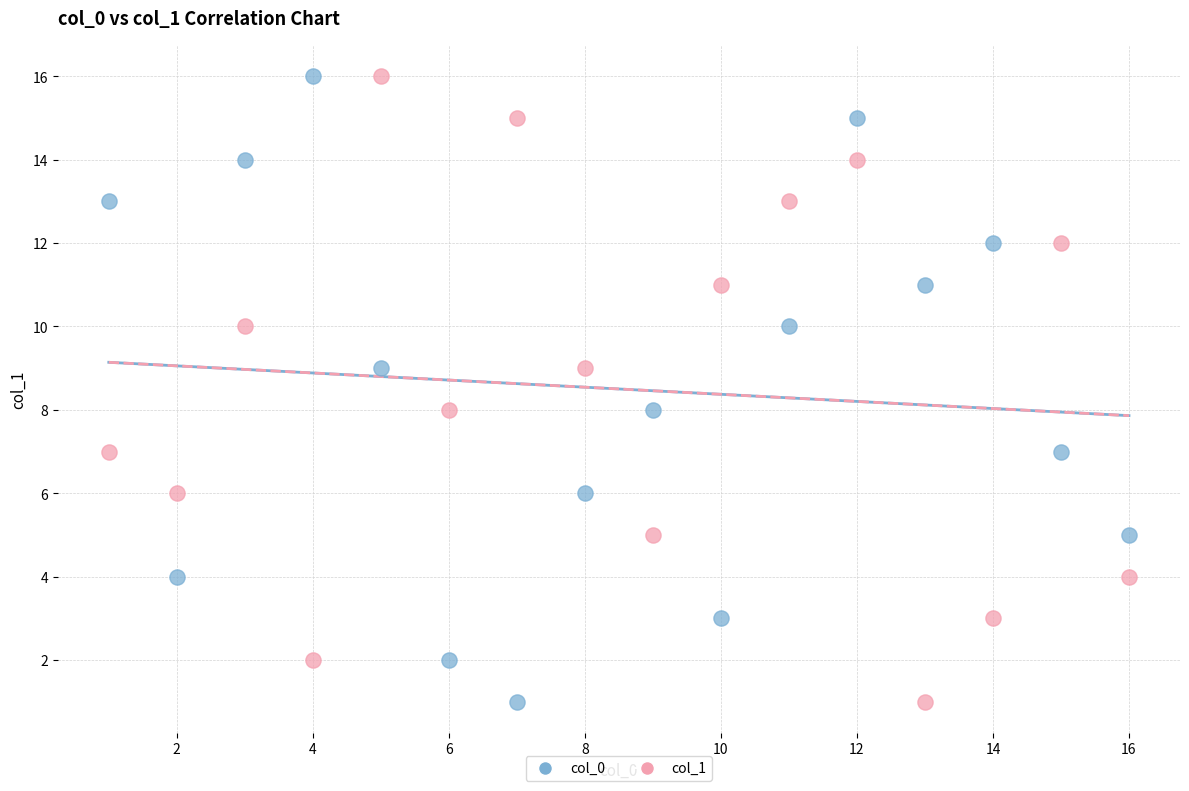

What are all the series names shown in the legend?

col_0, col_1